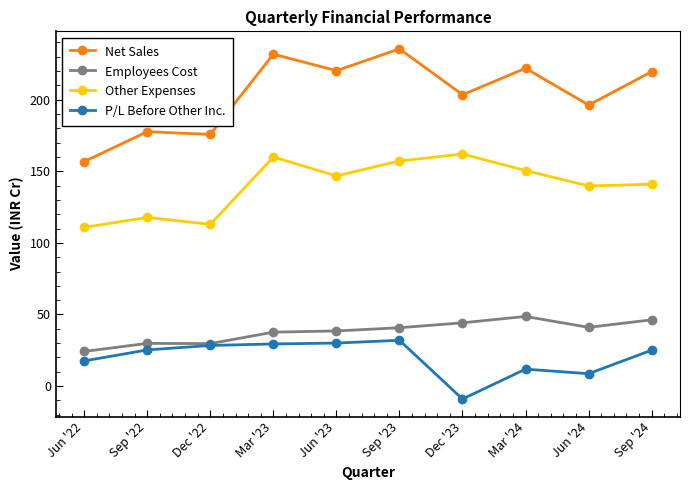

How many values in the Other Expenses series exceed 146?

5